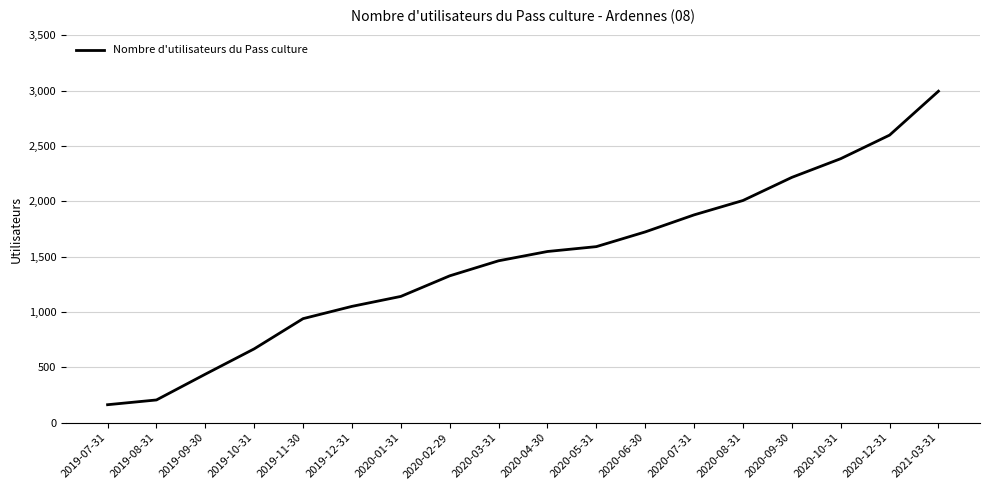

What is the change in value from 2019-08-31 to 2019-09-30?

+233